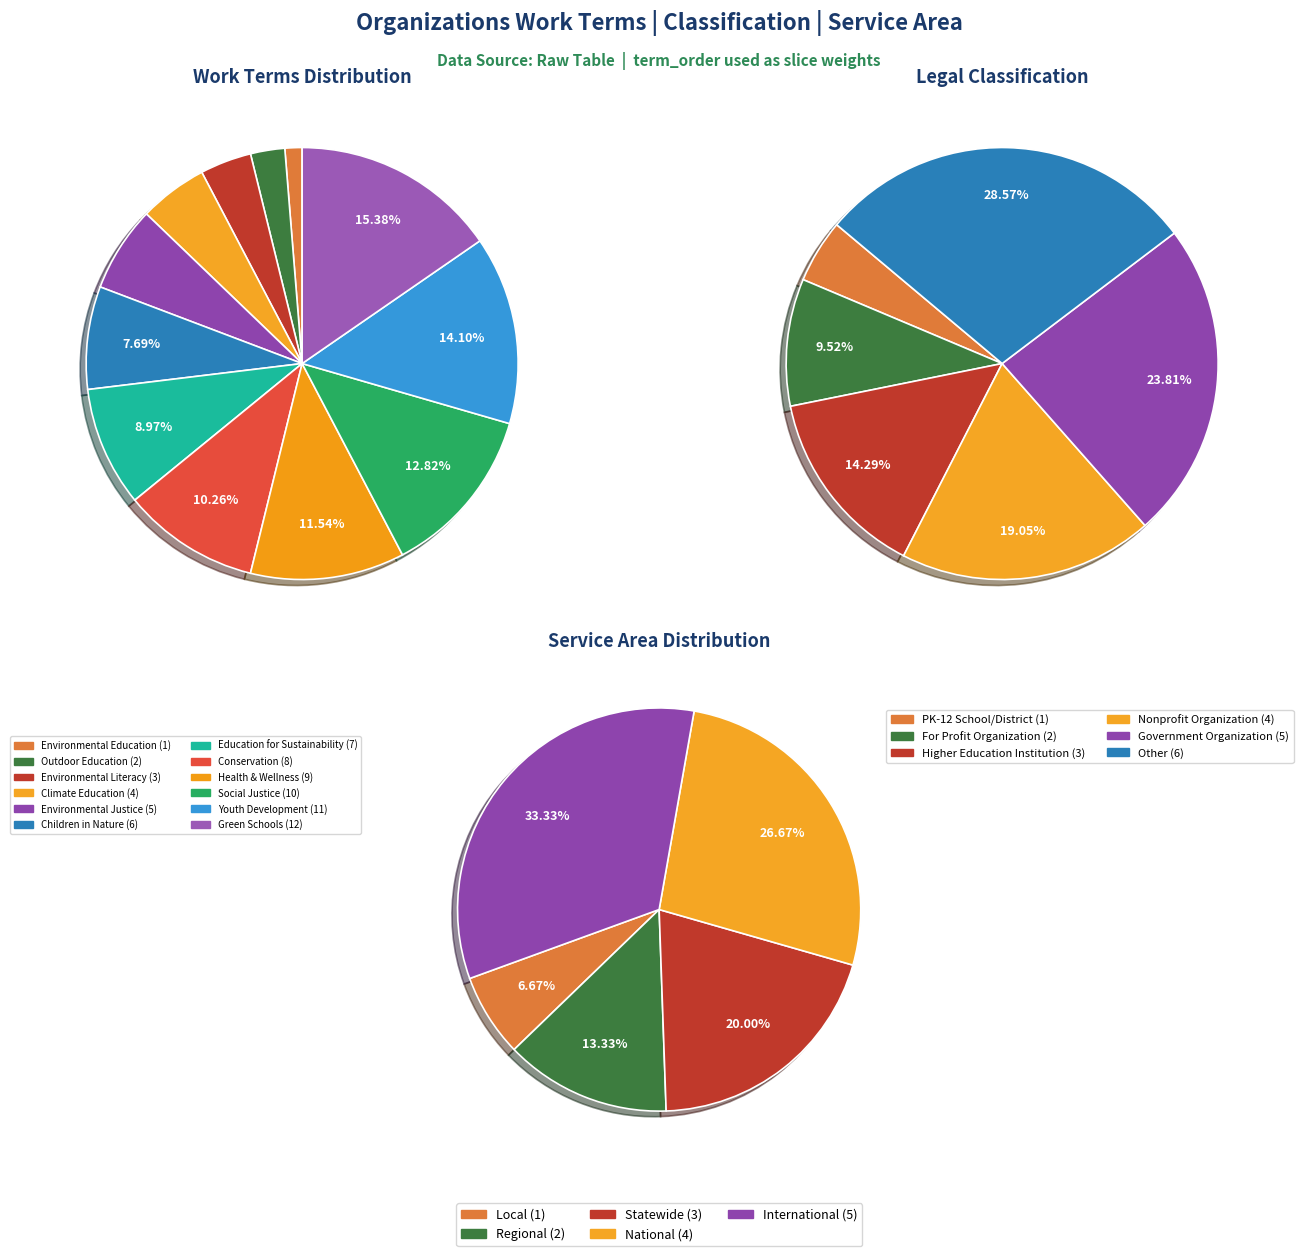

To the nearest percent, what portion does Environmental Justice represent?

6%